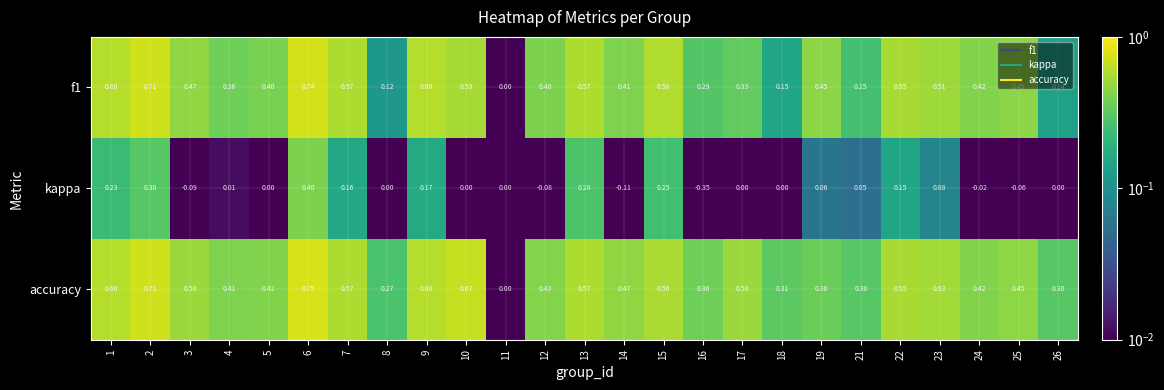

Between 12 and 16, which series saw the biggest shift?

kappa